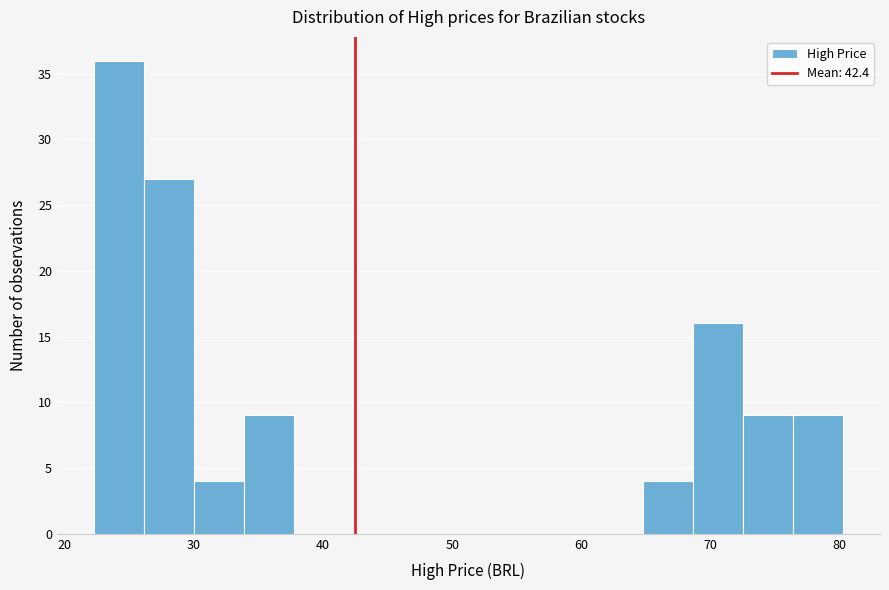

Around what value on the x-axis is the tallest bar? Give the approximate position of its centre, as read against the axis.

24